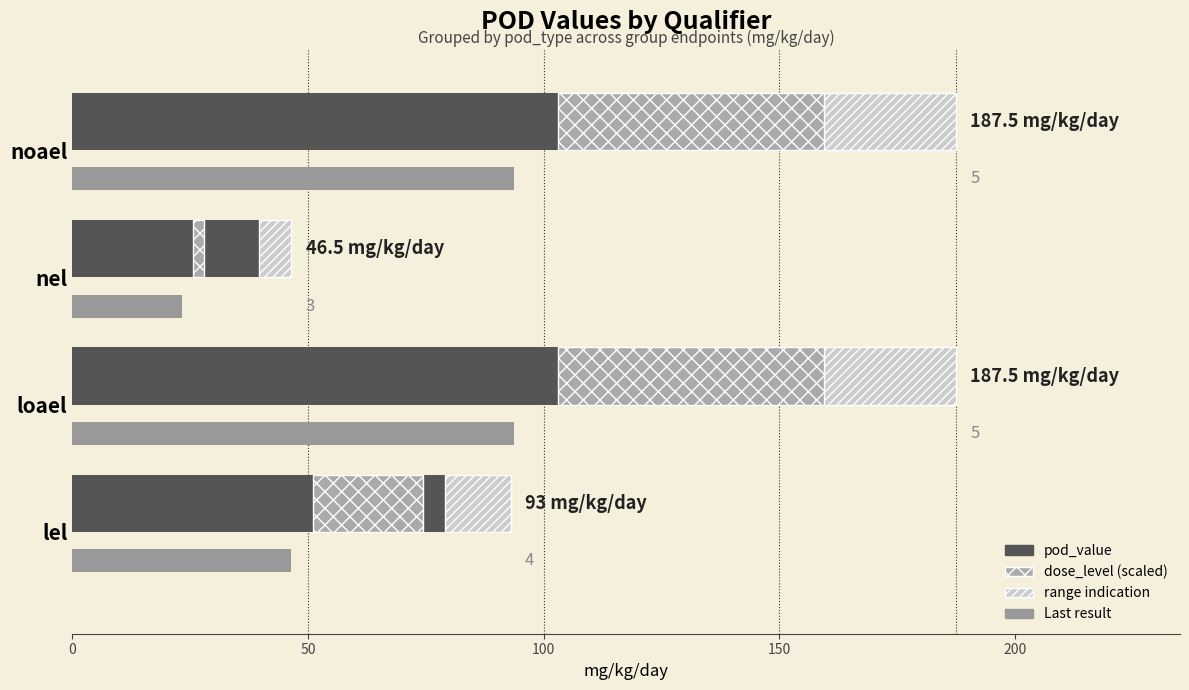

What is the difference between the maximum and second lowest values in the range indication series?

14.2